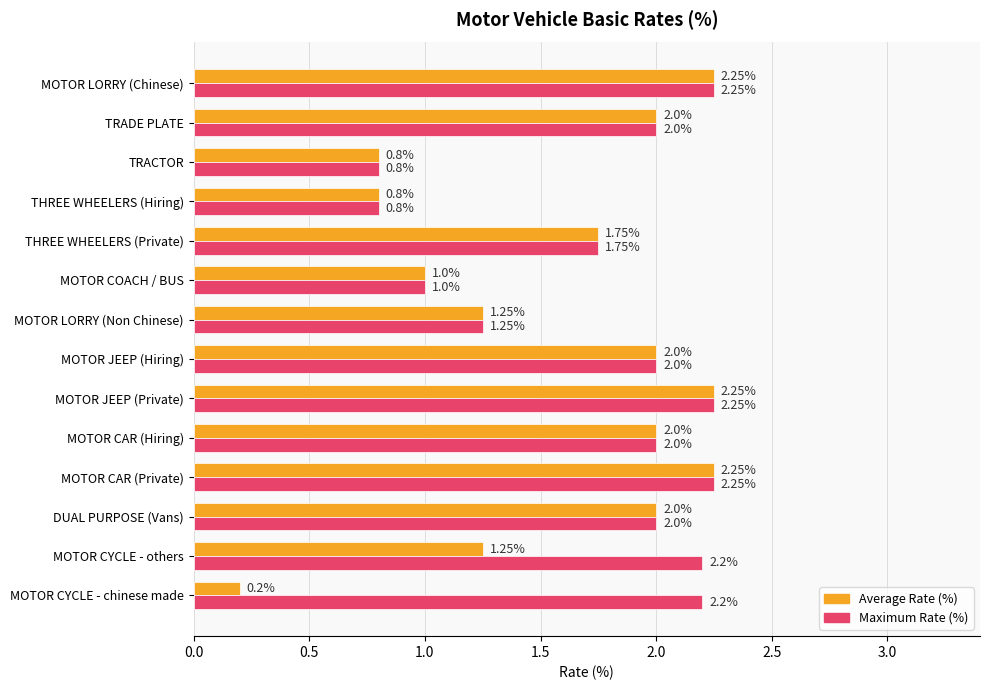

Rank the series by their average value, from highest to lowest.

Maximum Rate (%), Average Rate (%)